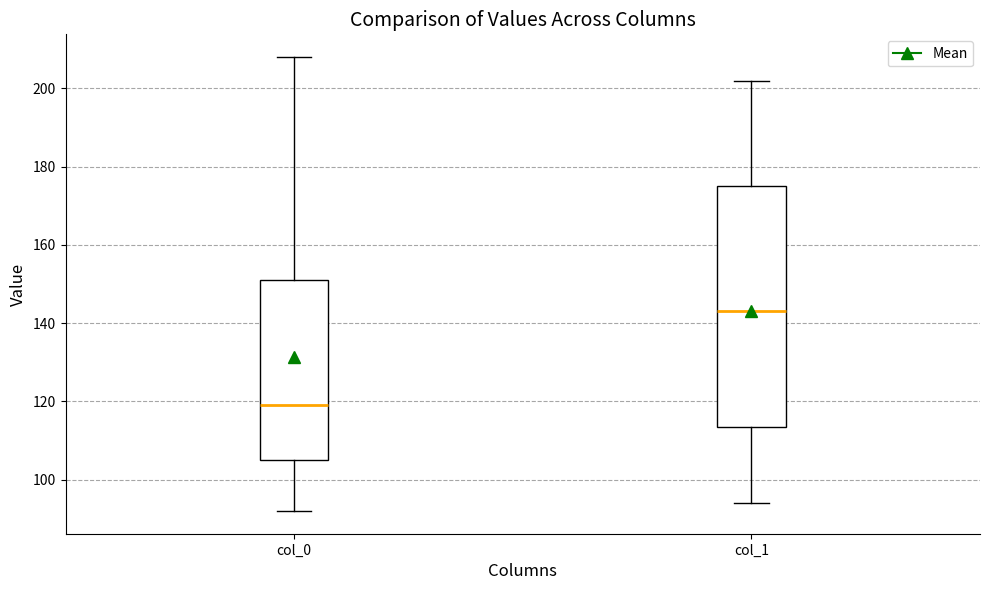

Where does the upper whisker of the box for col_1 end on the y-axis? The values are not printed on the chart, so give them approximately, as read against the axis.

202